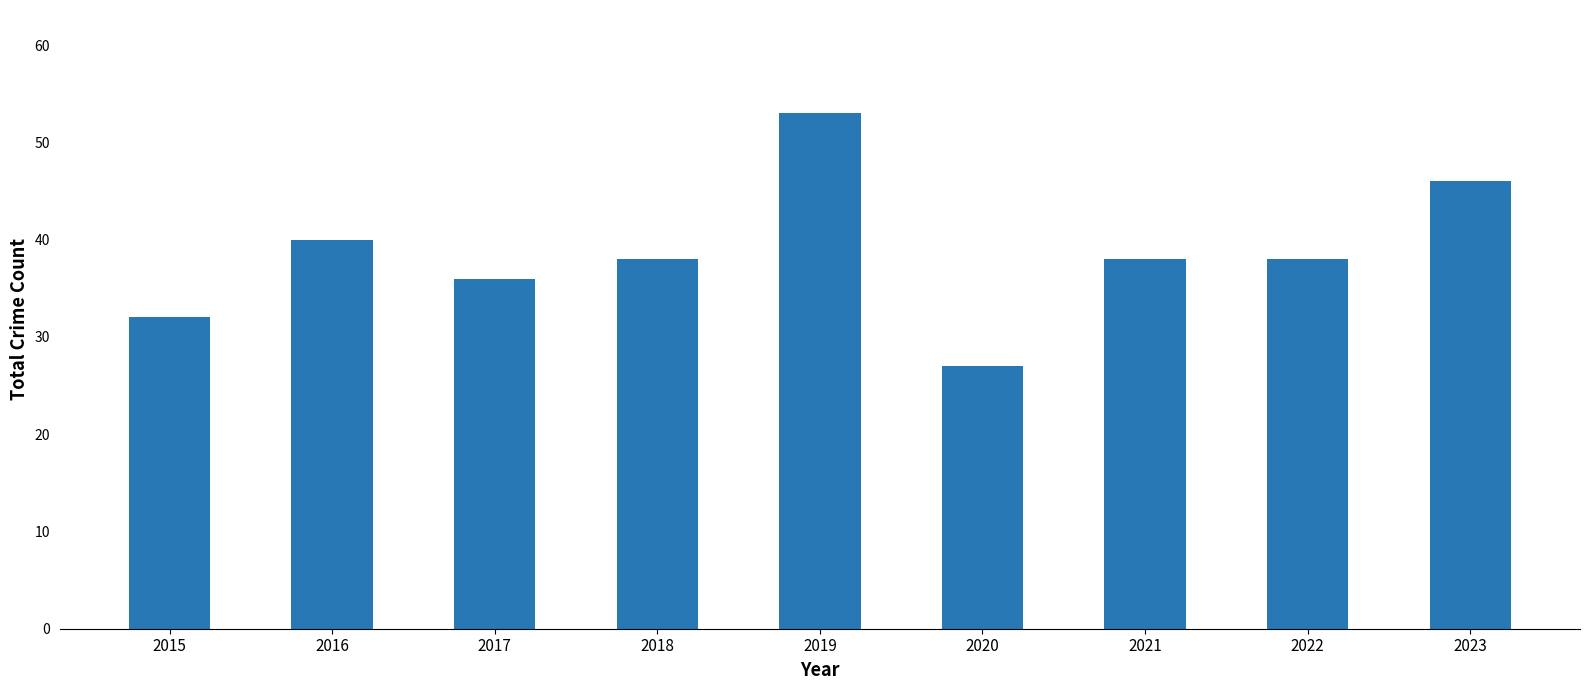

The chart shows a value of 36 at 2020. True or false?

False